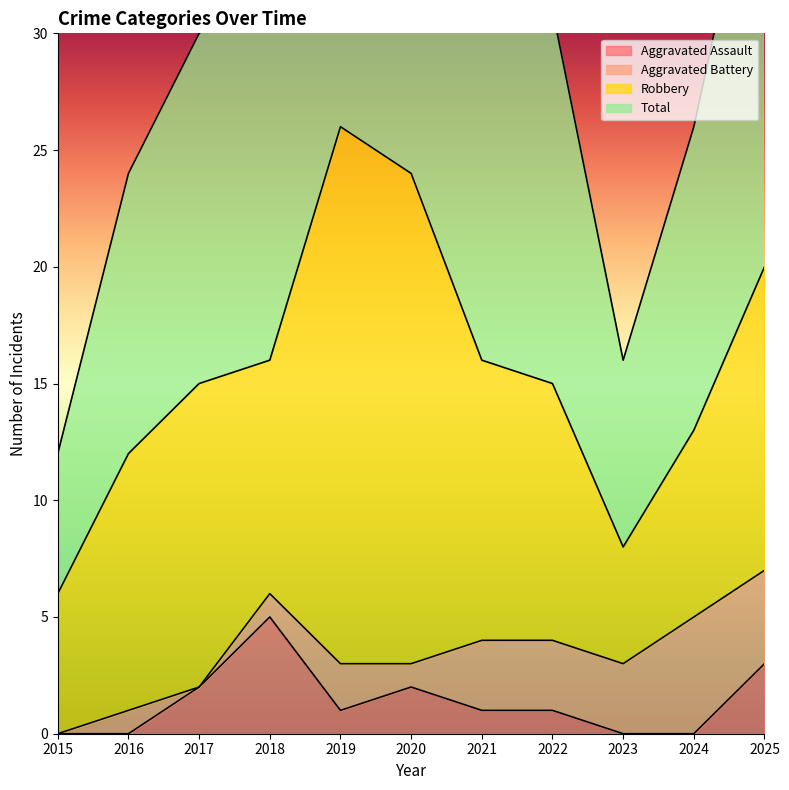

Which category has the lowest value in the Aggravated Assault series?

2015